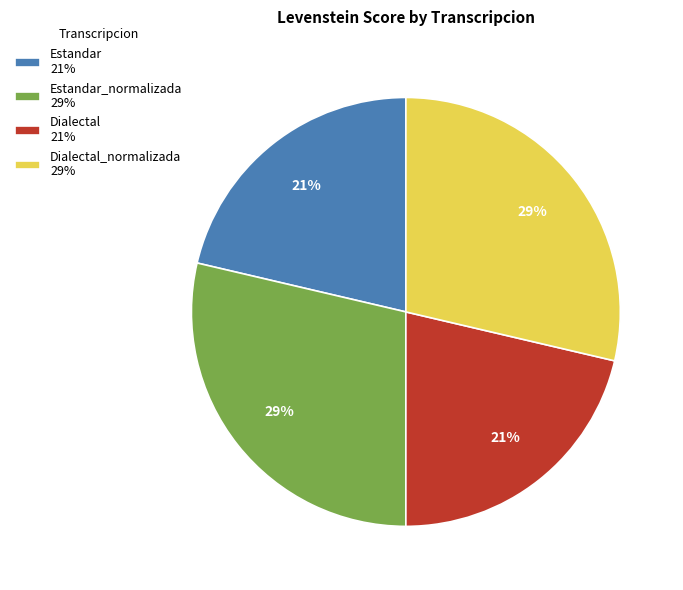

How many segments does this pie chart have?

4